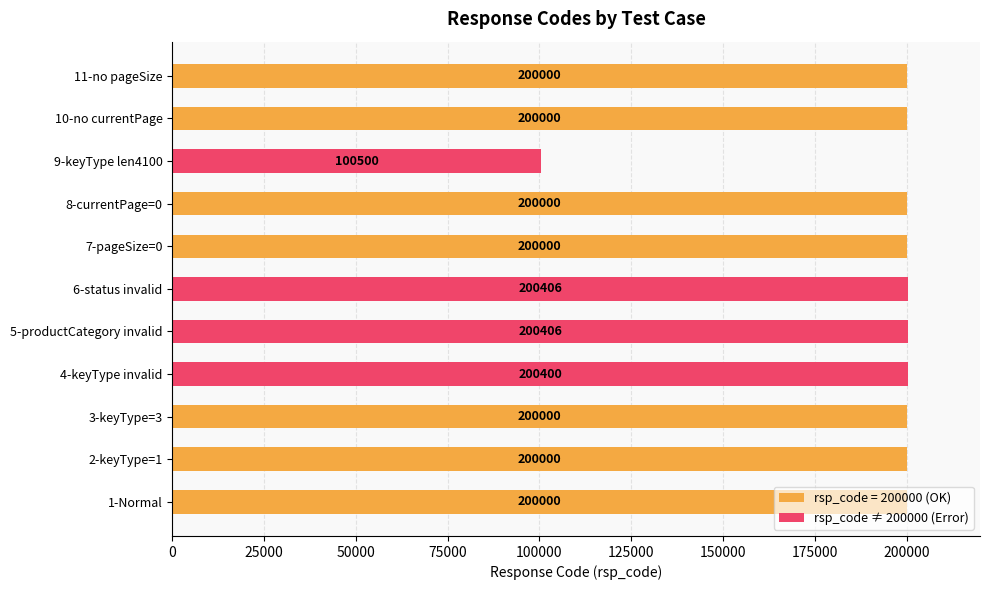

What is the change in value from 6-status invalid to 11-no pageSize?

-406